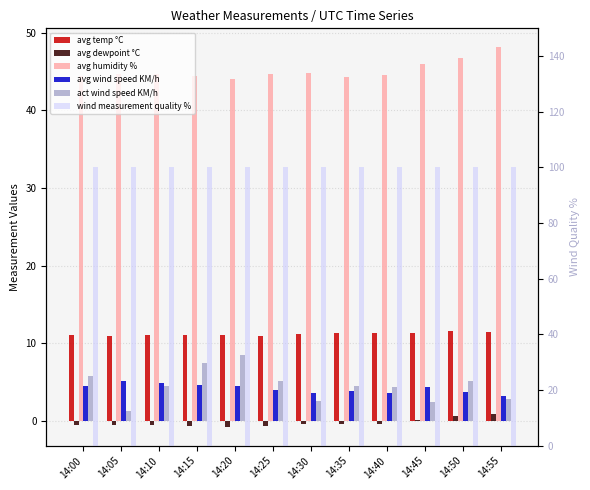

How many data points in avg wind speed KM/h are above 4?

6